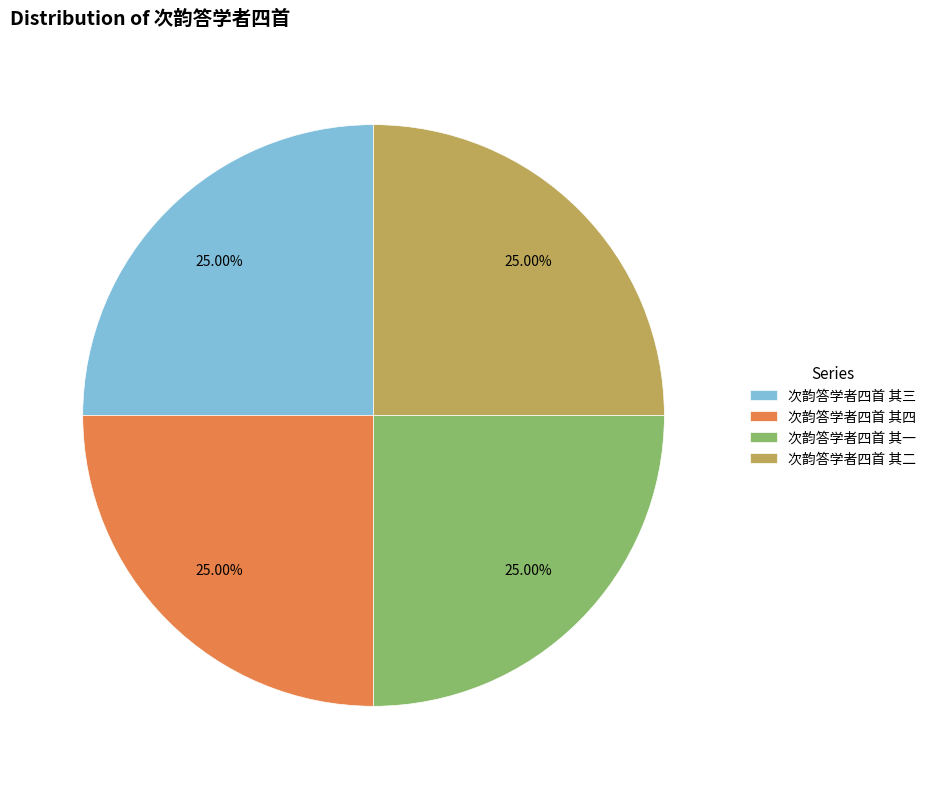

Does 次韵答学者四首 其三 represent more than half of the total?

No